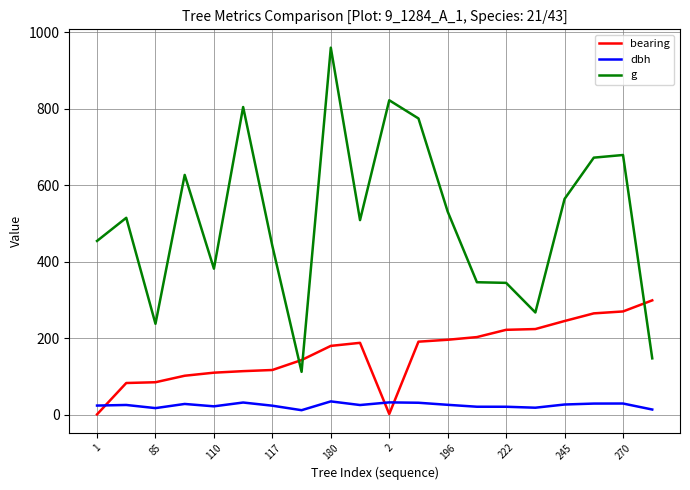

How many intersections are there between g and bearing?

3